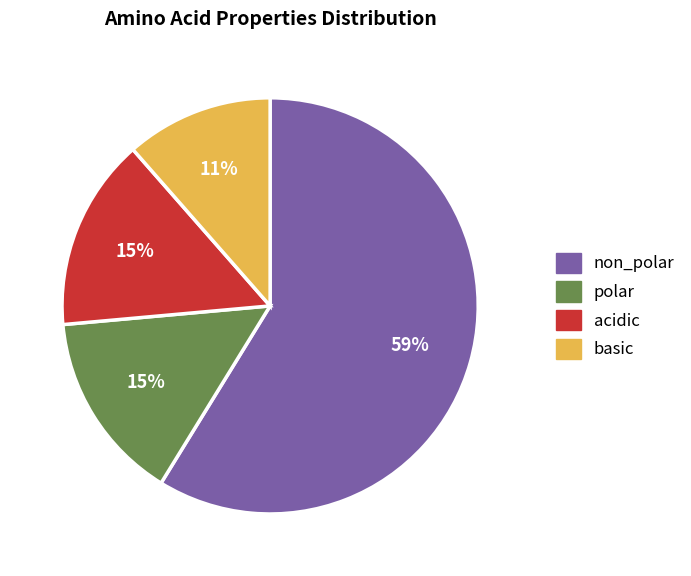

To the nearest percent, what portion does polar represent?

15%